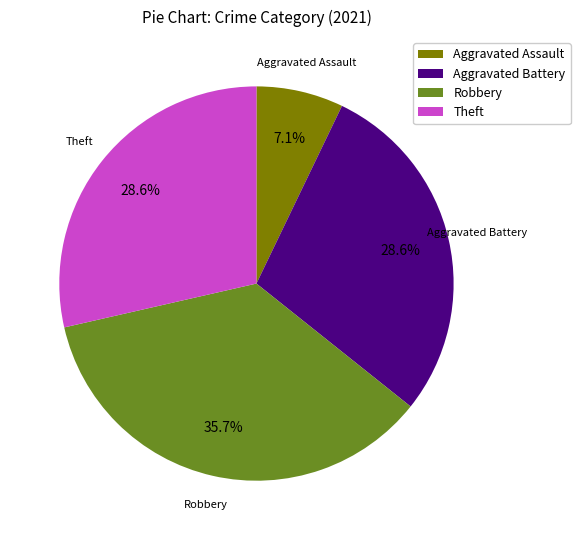

How many slices are in this pie chart?

4